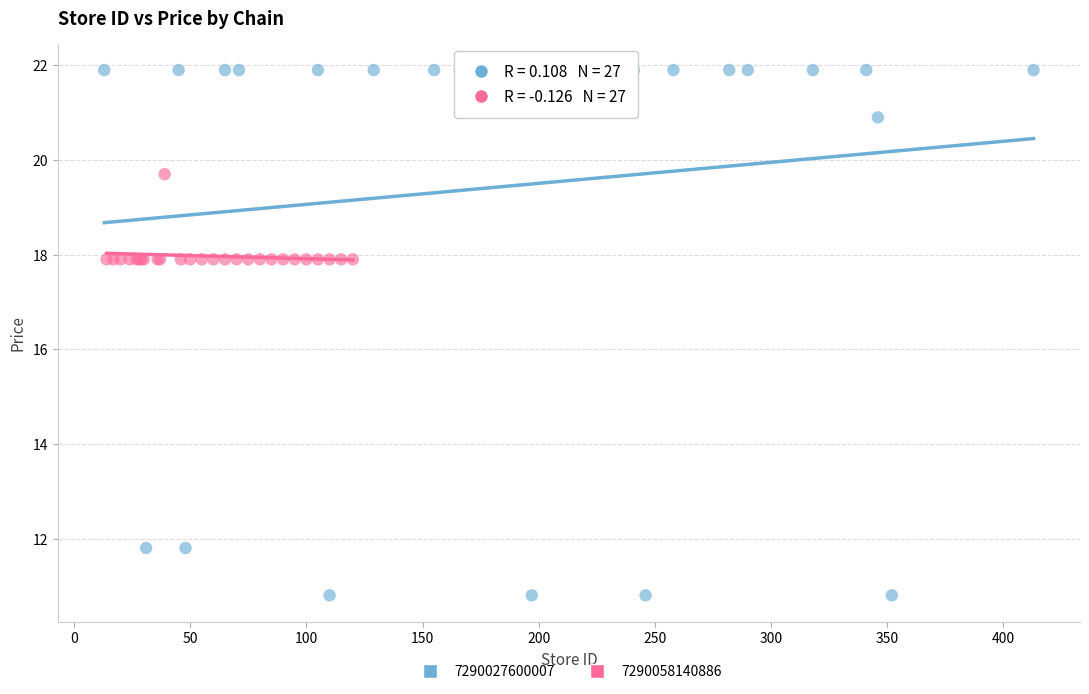

Which series contains the lowest Y value?

7290027600007